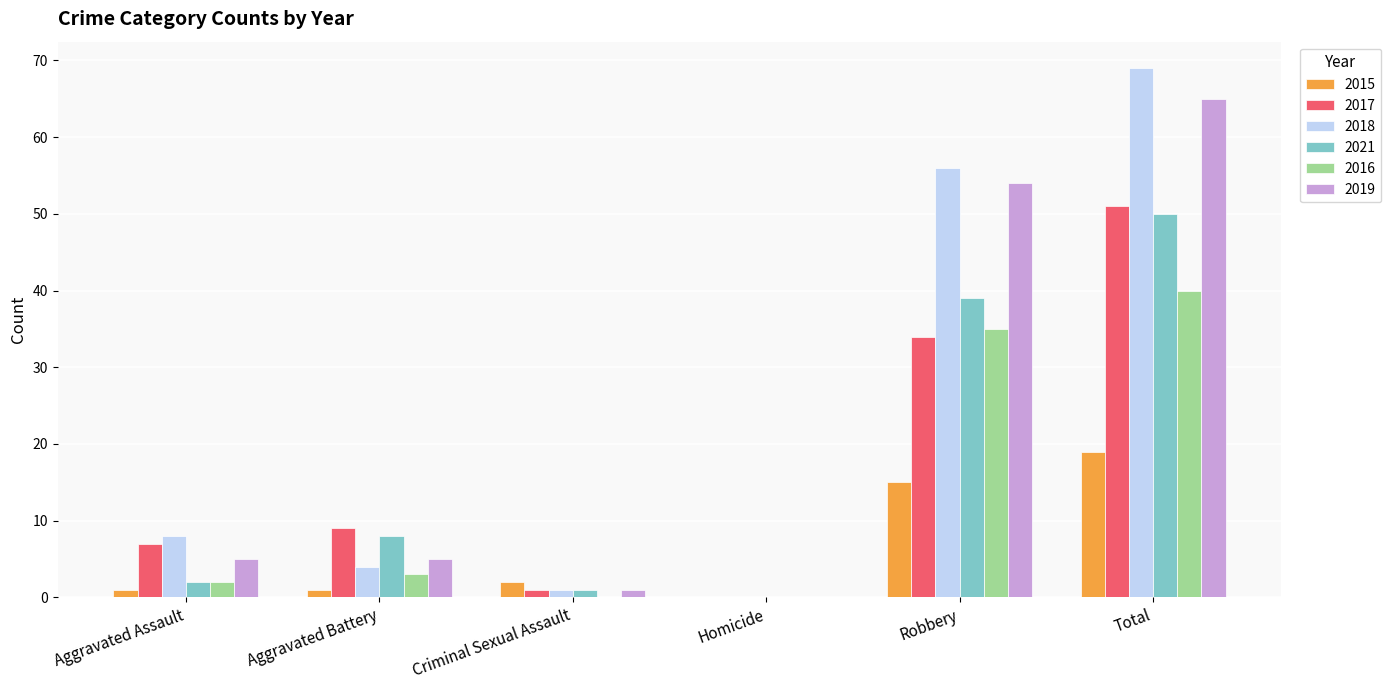

Is the value of 2017 at Aggravated Battery greater than the value of 2016 at Total?

No